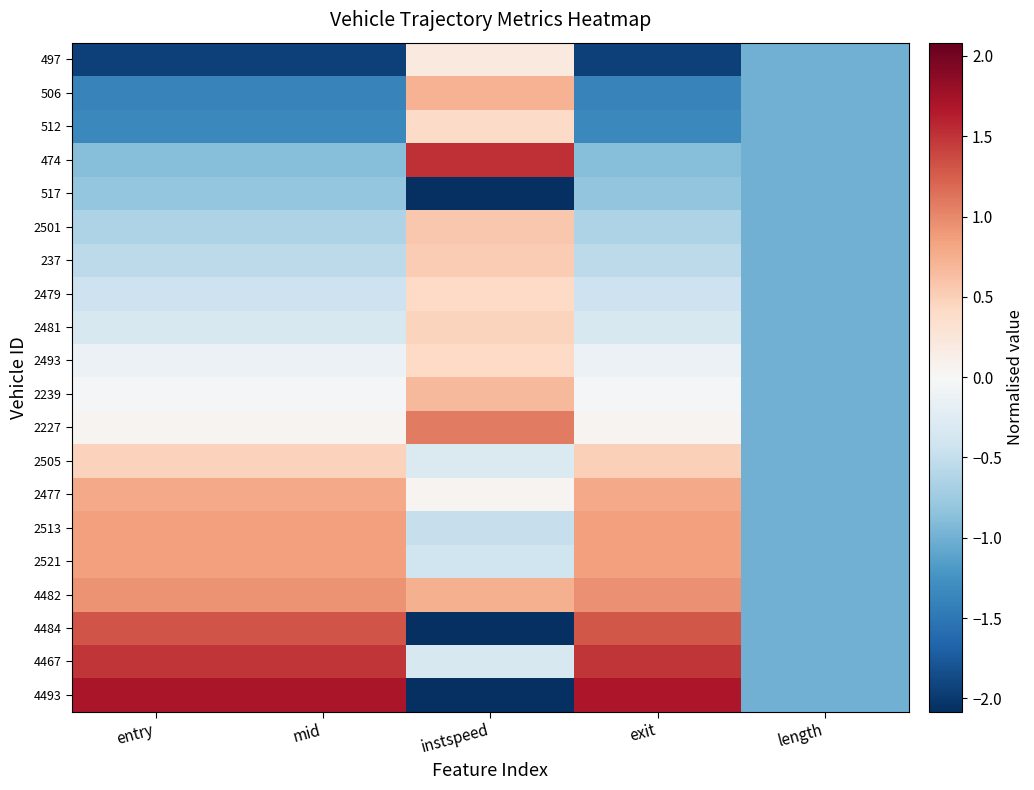

Reading right to left, what are all the values shown in this chart?

497: length=-1.0	exit=-1.9	instspeed=0.2	mid=-1.9	entry=-1.9
506: length=-1.0	exit=-1.4	instspeed=0.7	mid=-1.4	entry=-1.4
512: length=-1.0	exit=-1.3	instspeed=0.4	mid=-1.3	entry=-1.3
474: length=-1.0	exit=-0.9	instspeed=1.5	mid=-0.9	entry=-0.9
517: length=-1.0	exit=-0.8	instspeed=-2.1	mid=-0.8	entry=-0.8
2501: length=-1.0	exit=-0.6	instspeed=0.6	mid=-0.6	entry=-0.6
237: length=-1.0	exit=-0.5	instspeed=0.5	mid=-0.6	entry=-0.6
2479: length=-1.0	exit=-0.4	instspeed=0.4	mid=-0.4	entry=-0.4
2481: length=-1.0	exit=-0.3	instspeed=0.5	mid=-0.3	entry=-0.3
2493: length=-1.0	exit=-0.1	instspeed=0.4	mid=-0.1	entry=-0.1
2239: length=-1.0	exit=-0.0	instspeed=0.7	mid=-0.0	entry=-0.0
2227: length=-1.0	exit=0.1	instspeed=1.1	mid=0.1	entry=0.1
2505: length=-1.0	exit=0.5	instspeed=-0.3	mid=0.5	entry=0.5
2477: length=-1.0	exit=0.8	instspeed=0.1	mid=0.8	entry=0.8
2513: length=-1.0	exit=0.9	instspeed=-0.5	mid=0.9	entry=0.9
2521: length=-1.0	exit=0.9	instspeed=-0.4	mid=0.9	entry=0.9
4482: length=-1.0	exit=0.9	instspeed=0.7	mid=0.9	entry=0.9
4484: length=-1.0	exit=1.3	instspeed=-2.1	mid=1.3	entry=1.3
4467: length=-1.0	exit=1.5	instspeed=-0.3	mid=1.5	entry=1.5
4493: length=-1.0	exit=1.7	instspeed=-2.1	mid=1.7	entry=1.7